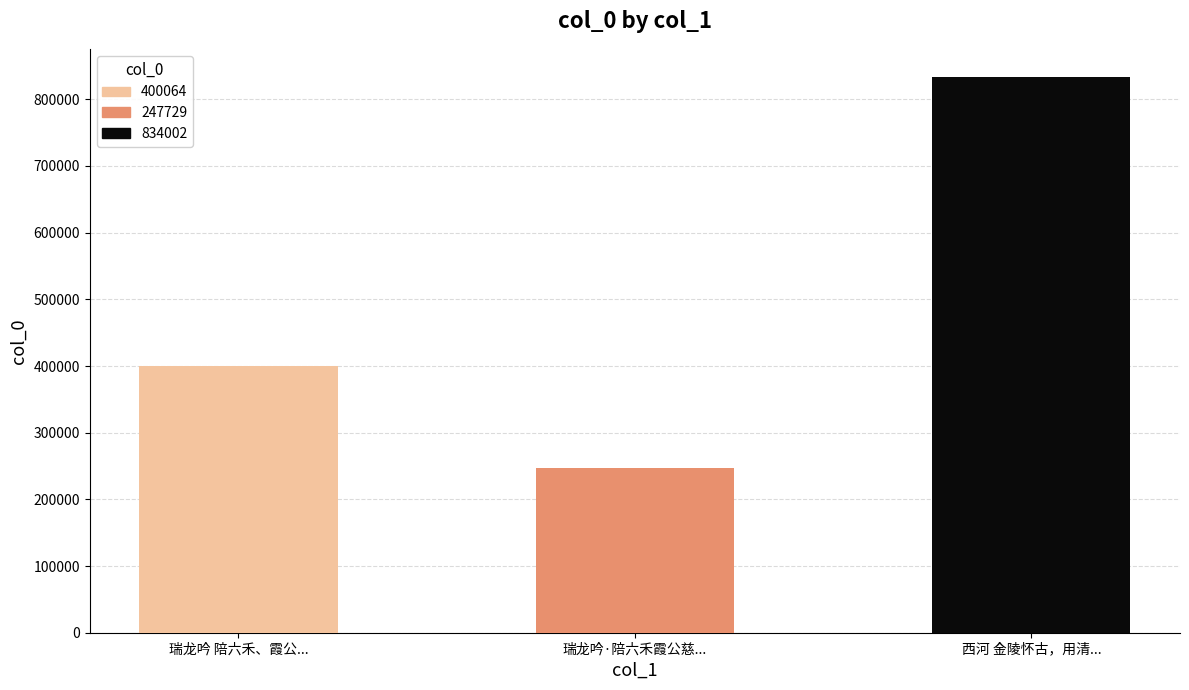

What is the value of the 2nd bar from the left?

247729